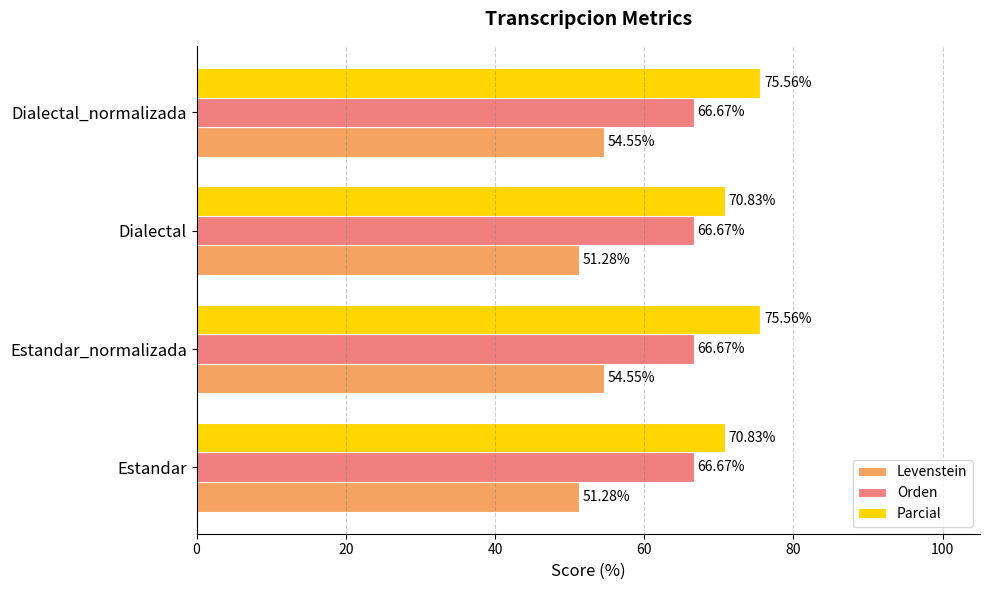

Which series has the largest total across all categories?

Parcial